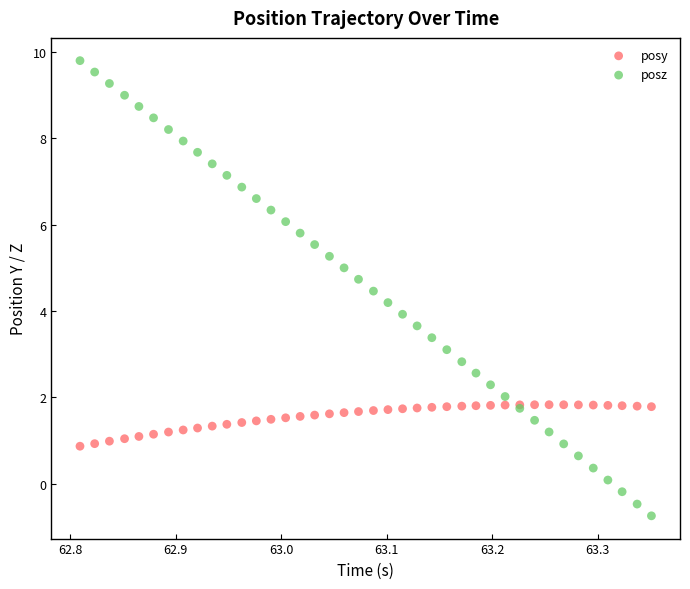

What is the X range (max minus min) for the scatter plot?

0.5